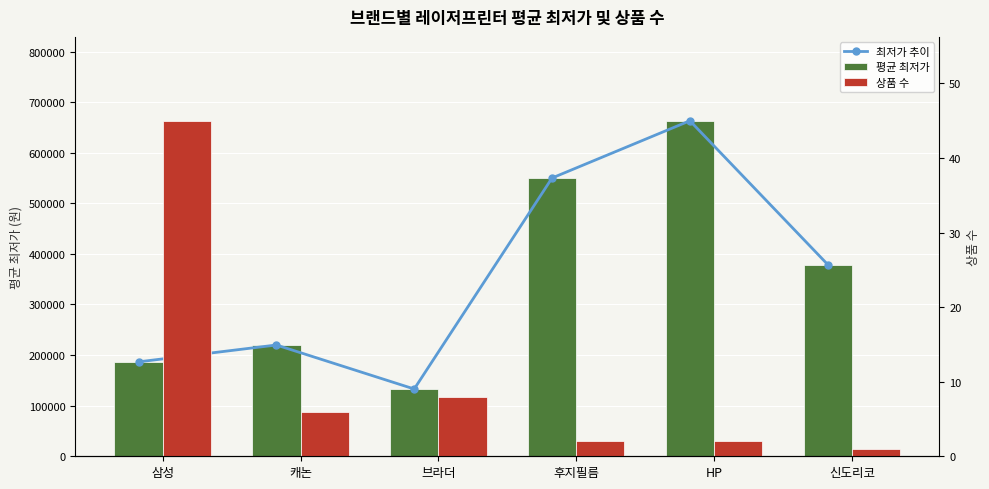

Read the 평균 최저가 value at 후지필름.

550000